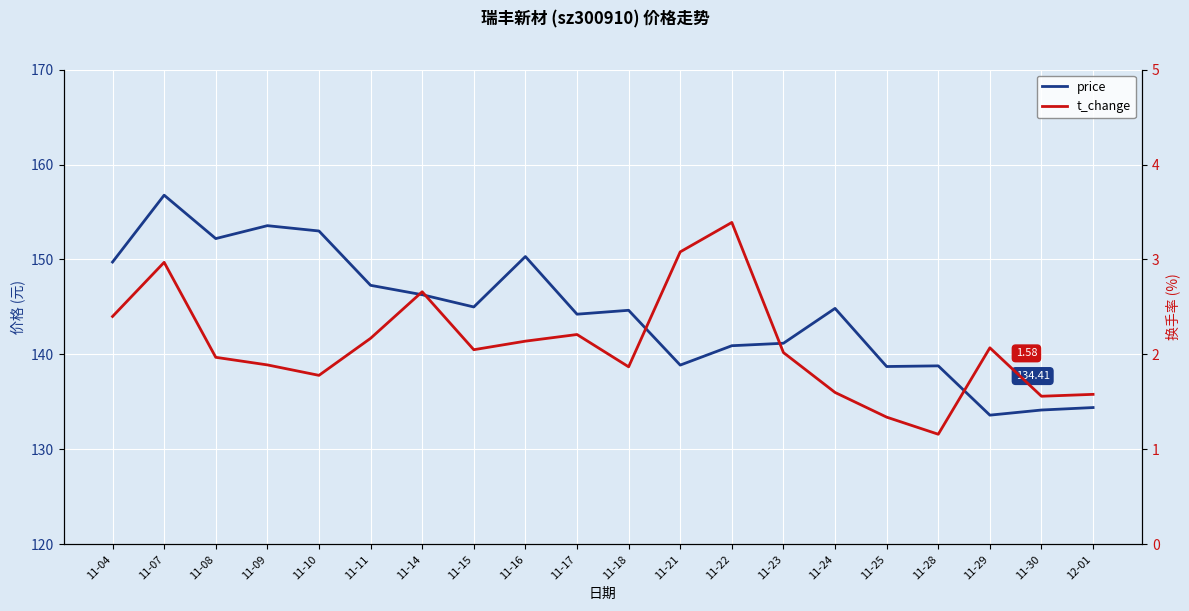

What is the minimum value for price?

133.6